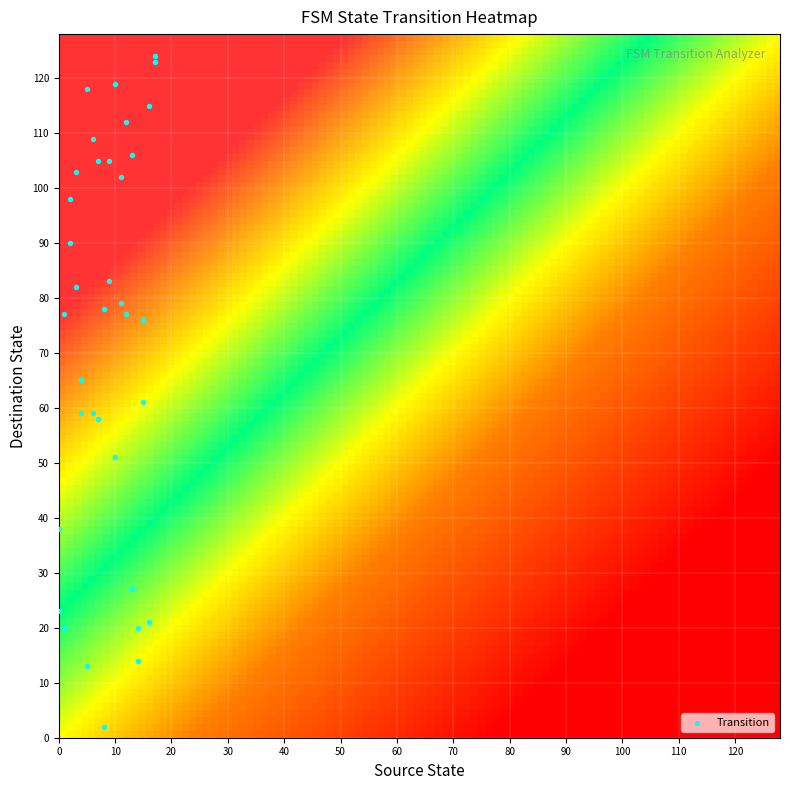

At which category is the sum across all series the highest?

1